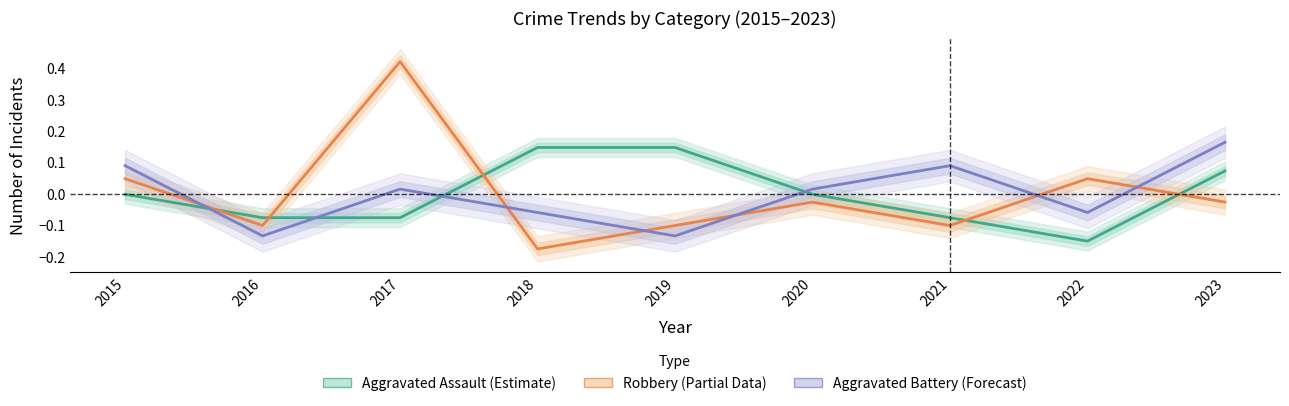

The value of Aggravated Battery (Forecast) at 2022 is -0.1. True or false?

True